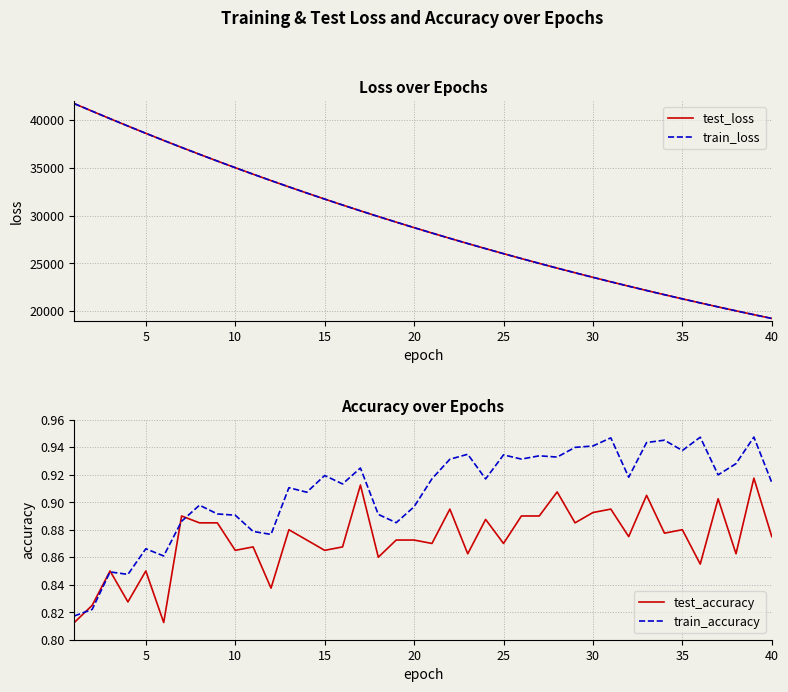

The value of test_loss at 30 is 31580.2. True or false?

False